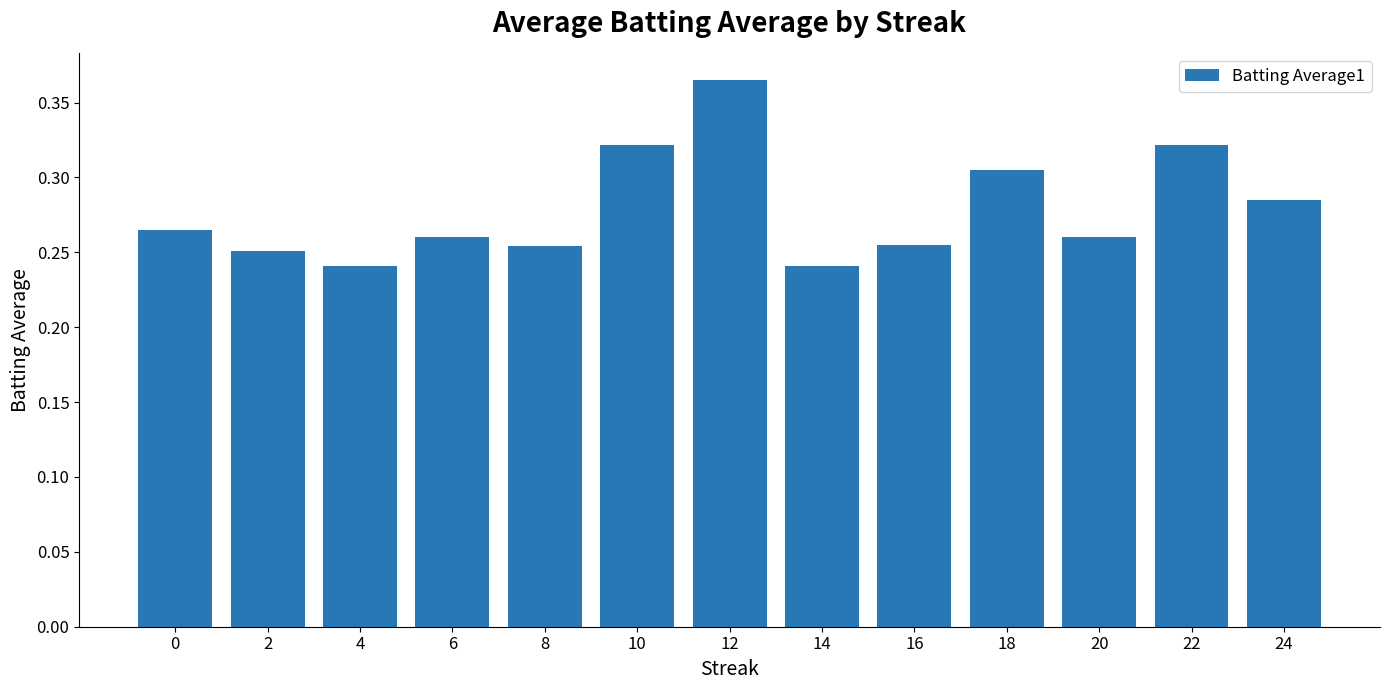

How many bars are there in total?

13